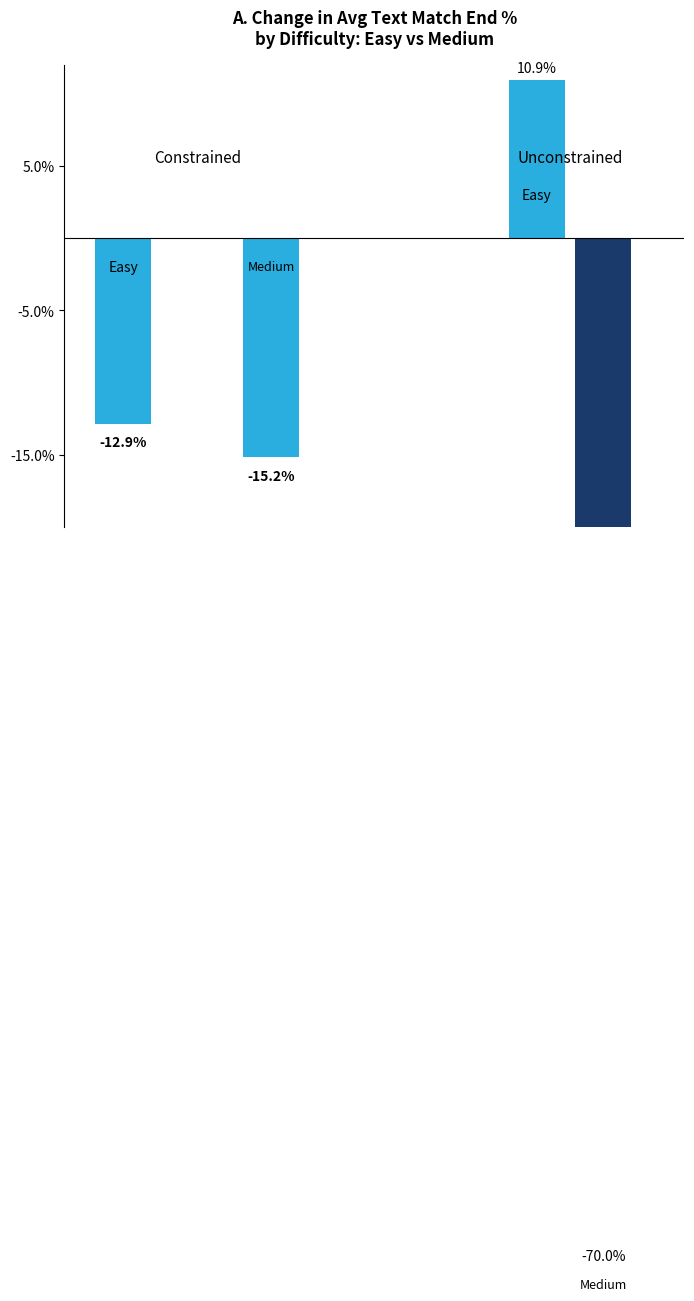

True or false: the data shows -12.9 at 0.

True